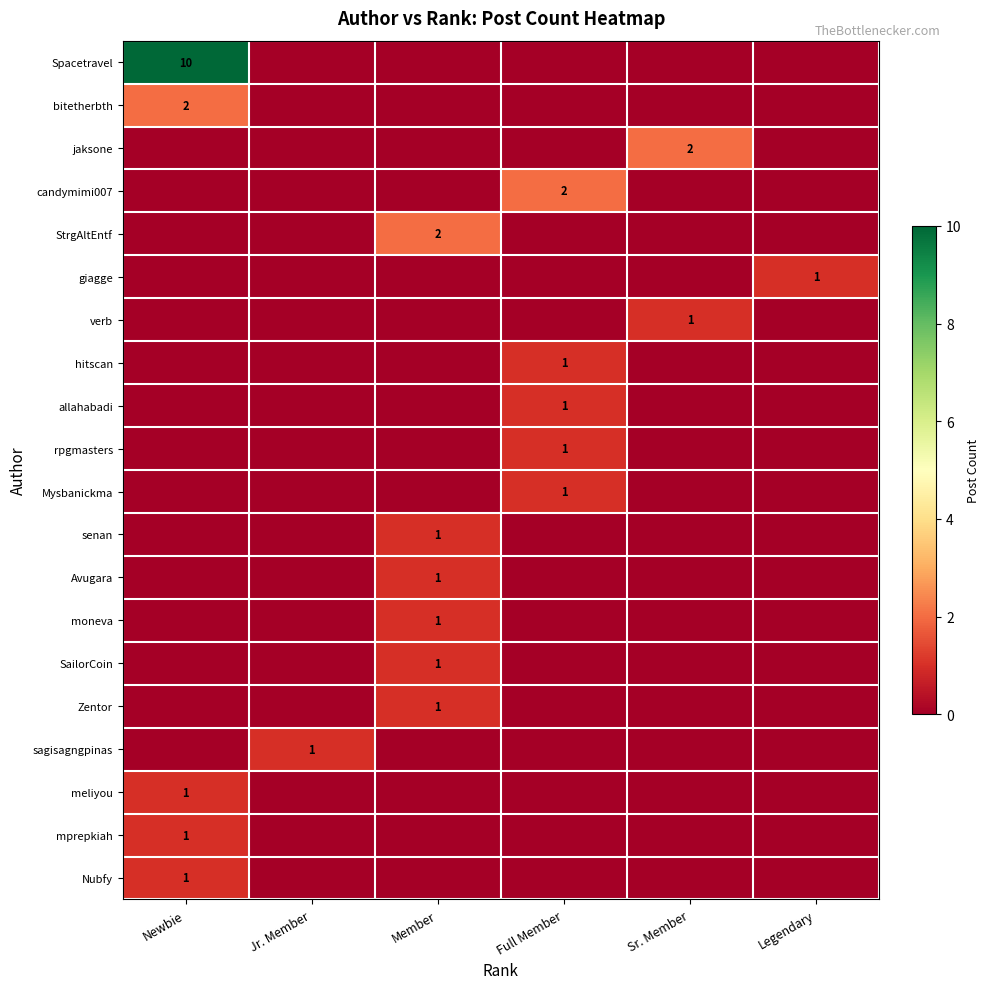

The rpgmasters series shows 1 at Full Member. True or false?

True